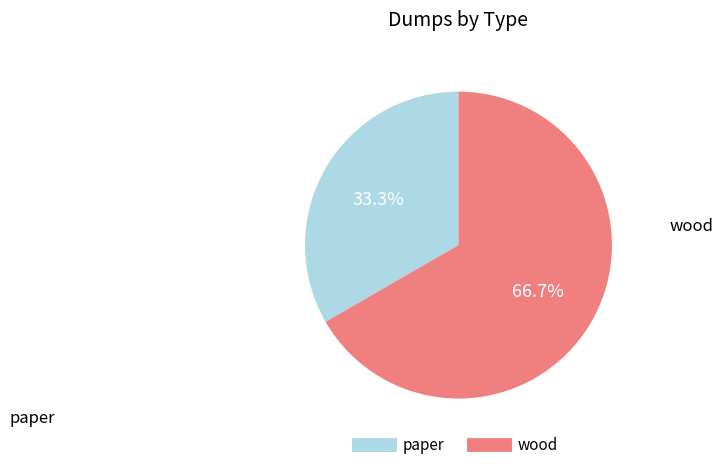

How many segments does this pie chart have?

2